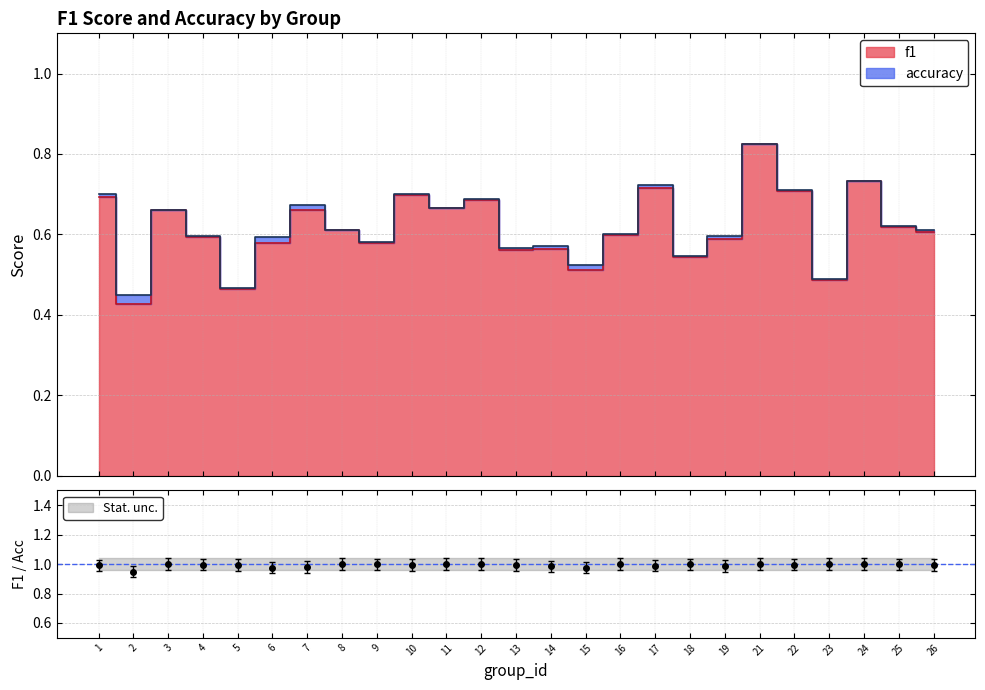

True or false: f1 has a value of 0.6 at 19.

True